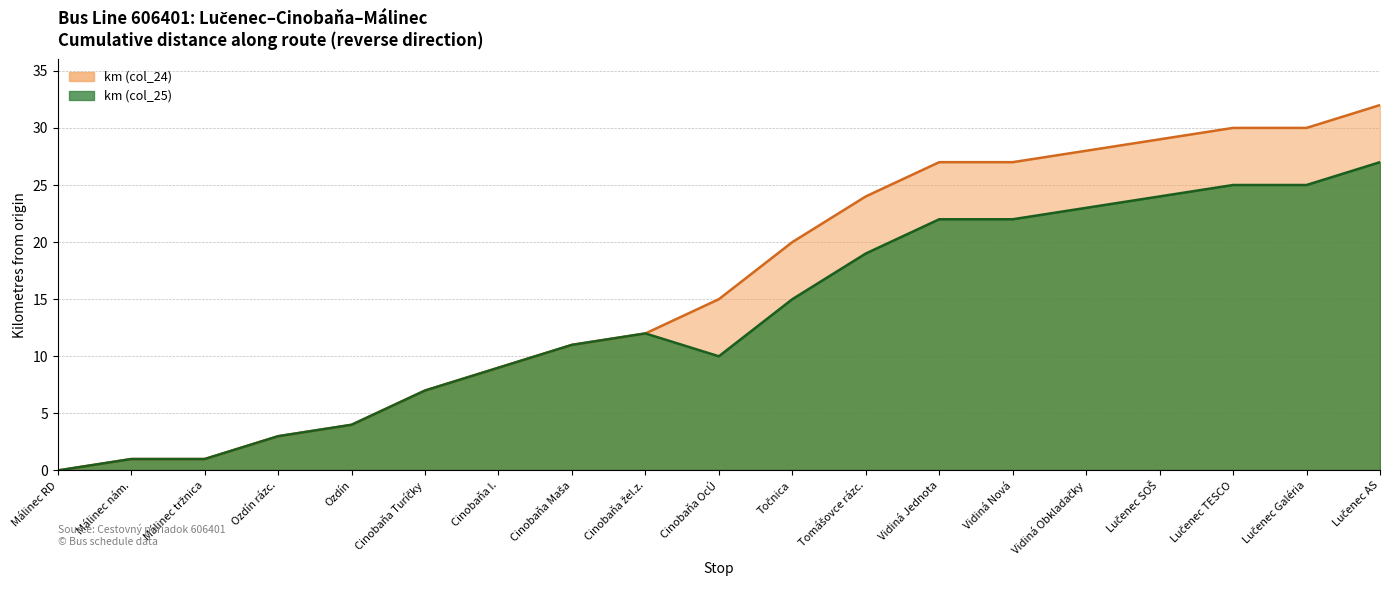

Reading right to left, what are all the values shown in this chart?

km (col_24): 32	30	30	29	28	27	27	24	20	15	12	11	9	7	4	3	1	1	0
km (col_25): 27	25	25	24	23	22	22	19	15	10	12	11	9	7	4	3	1	1	0